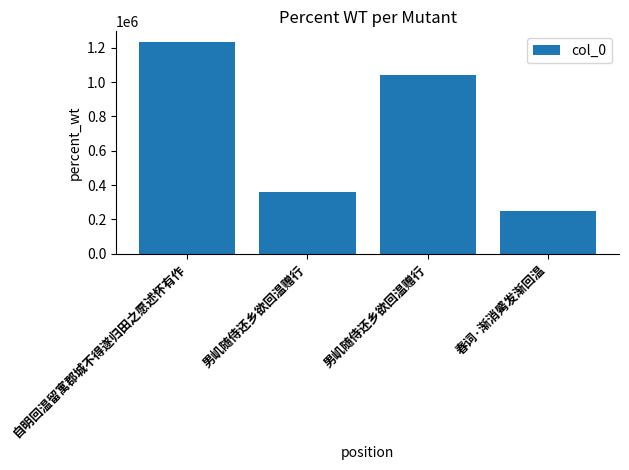

How many bars are there in total?

4